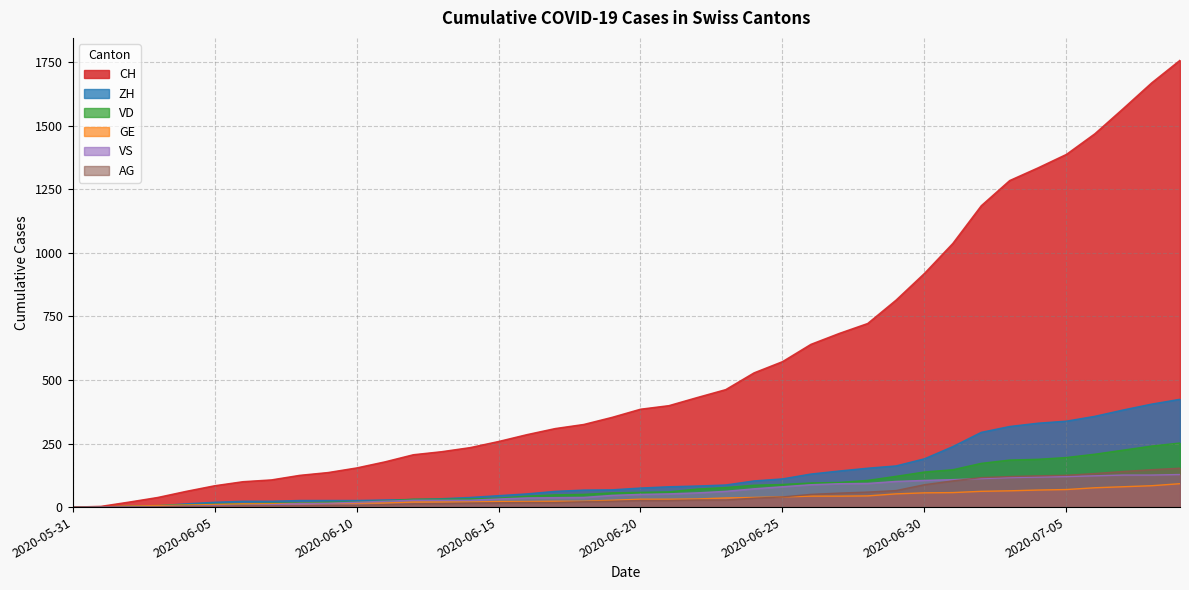

Which series has the largest total across all categories?

CH